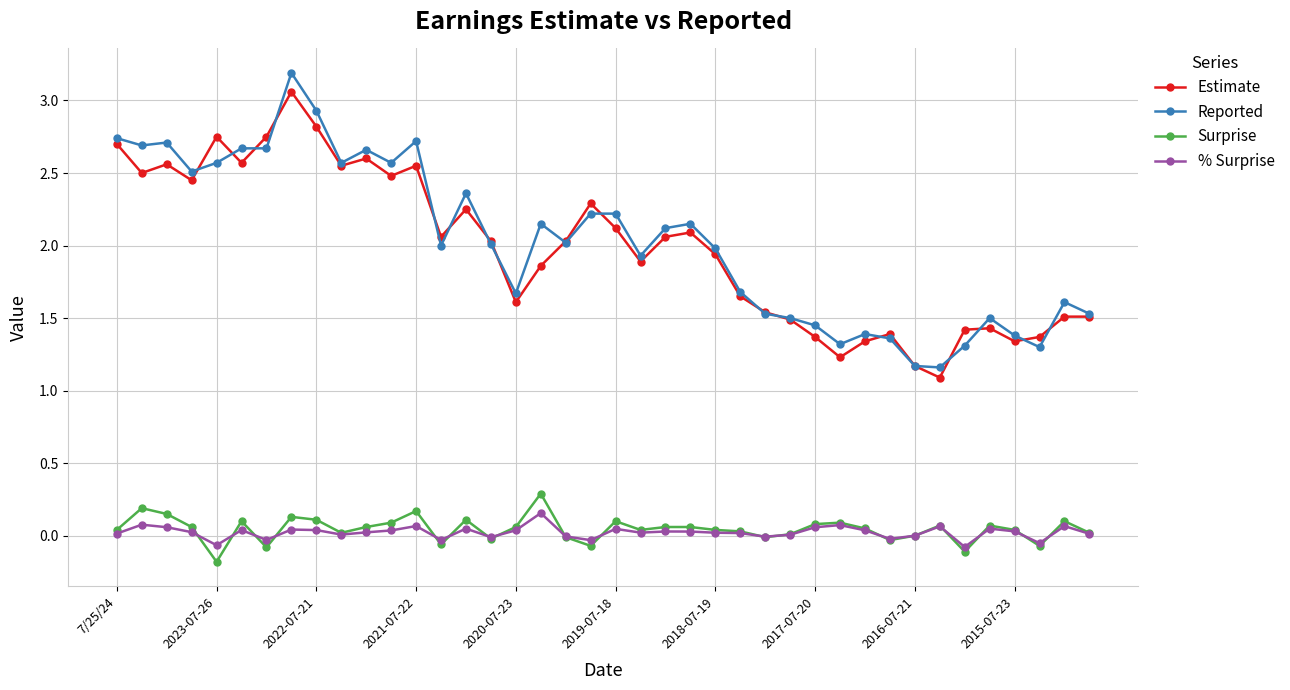

Which series has the largest range (max minus min)?

Reported